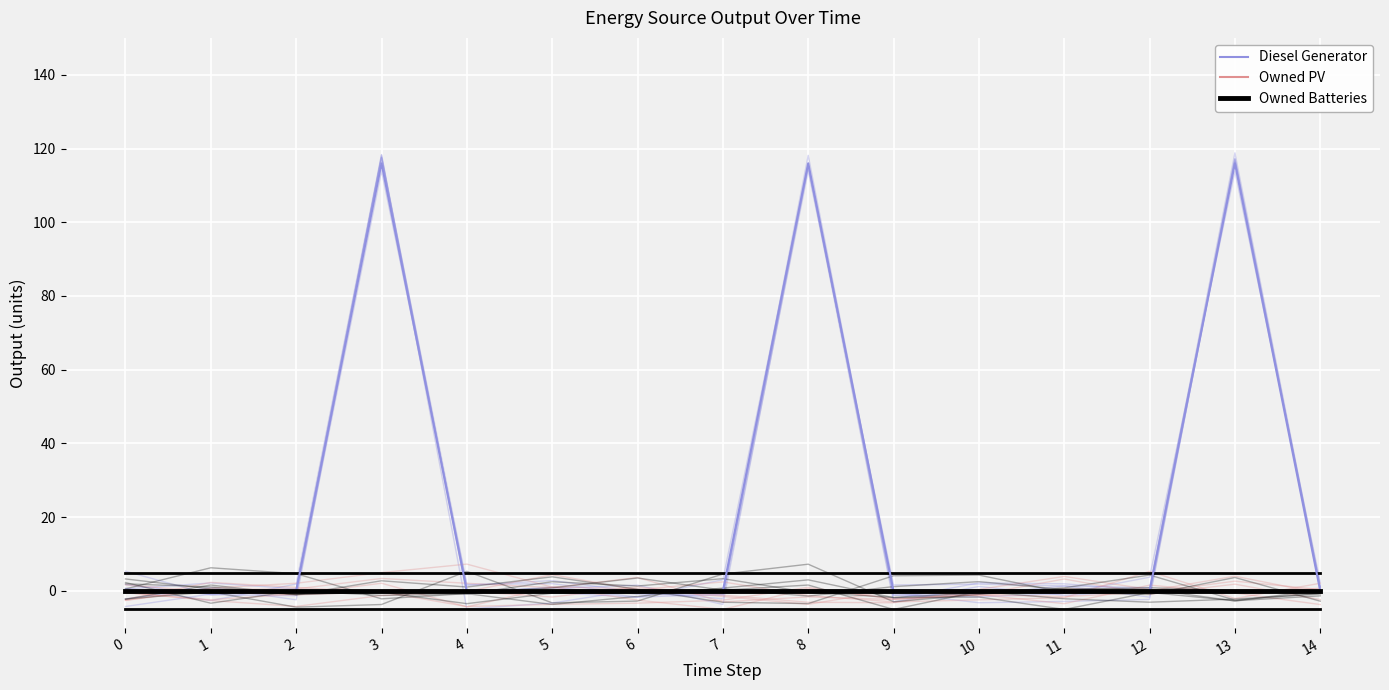

What is the difference between the second highest and second lowest values in the Diesel Generator series?

116